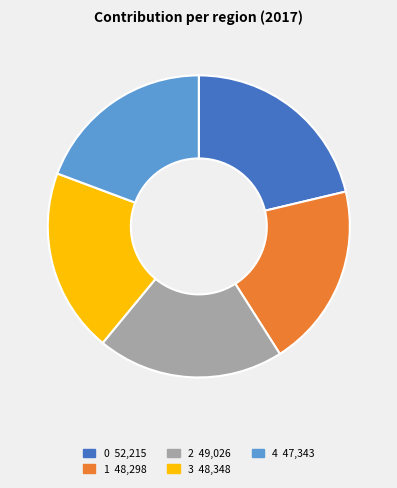

Is there a majority slice in this chart?

No